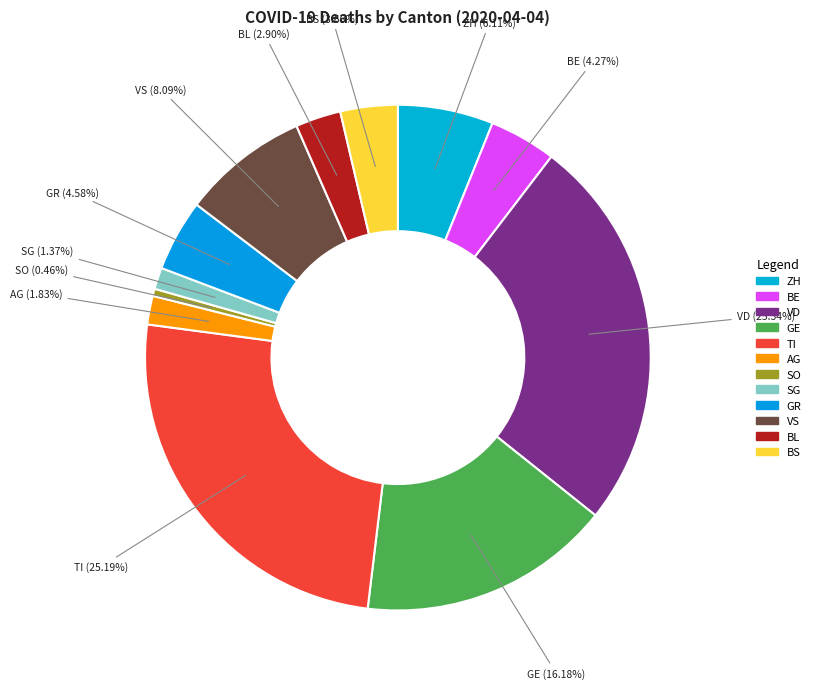

What percentage is the TI slice, to the nearest percent?

25%